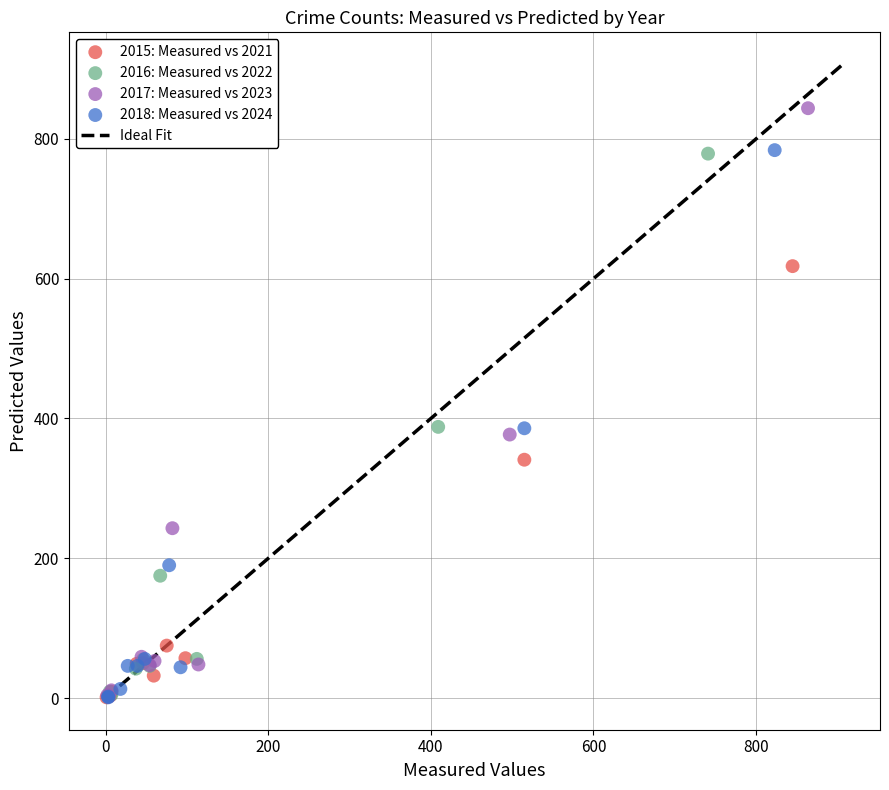

Which series has the widest spread of Y values?

2017: Measured vs 2023